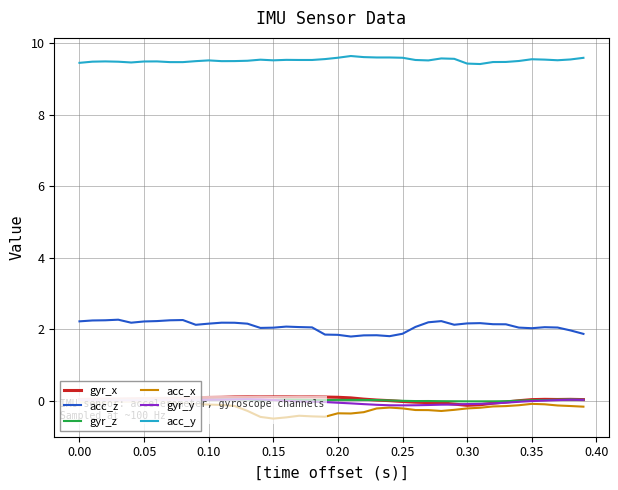

The acc_z series shows 3.8 at 0.30. True or false?

False